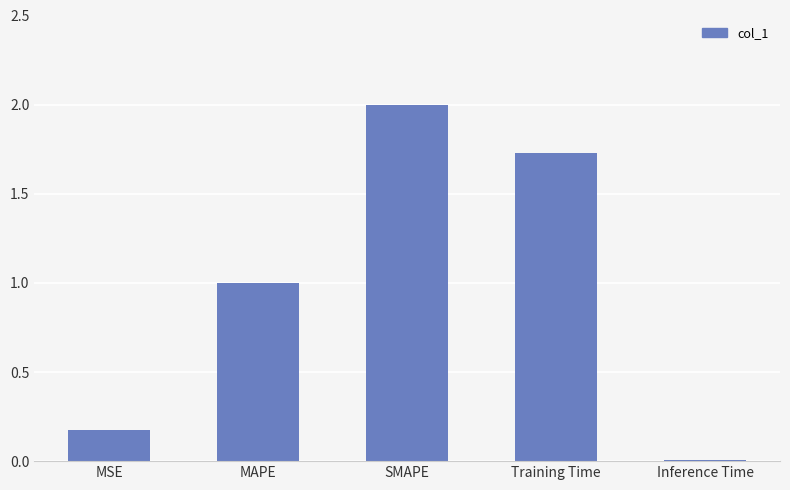

Rank the categories by value from highest to lowest.

SMAPE, Training Time, MAPE, MSE, Inference Time